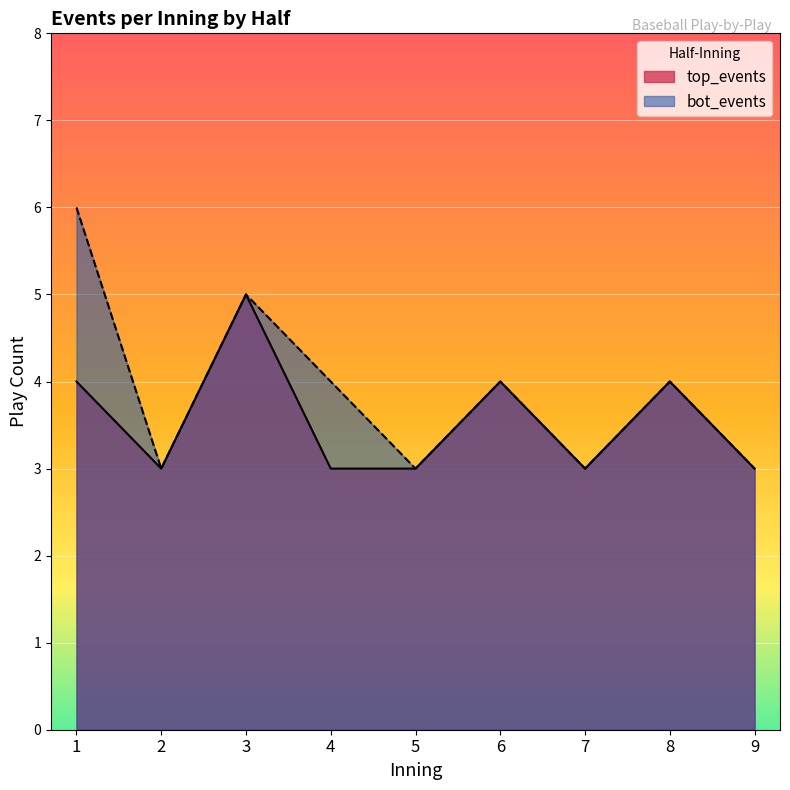

Is it true that bot_events equals 3 at 2?

True